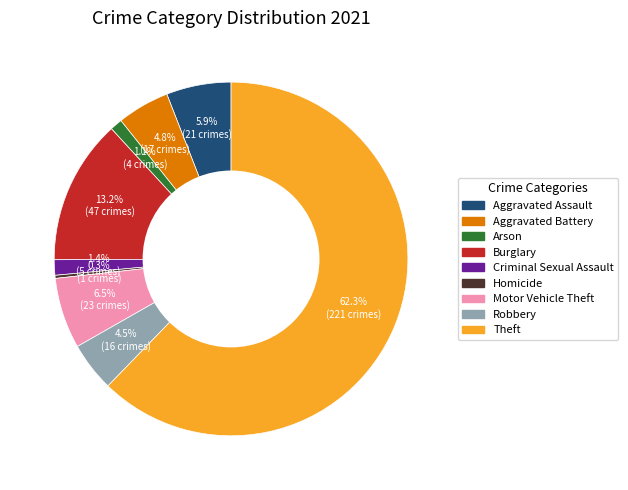

What is the ratio of the value at Aggravated Battery to the value at Robbery?

1.1